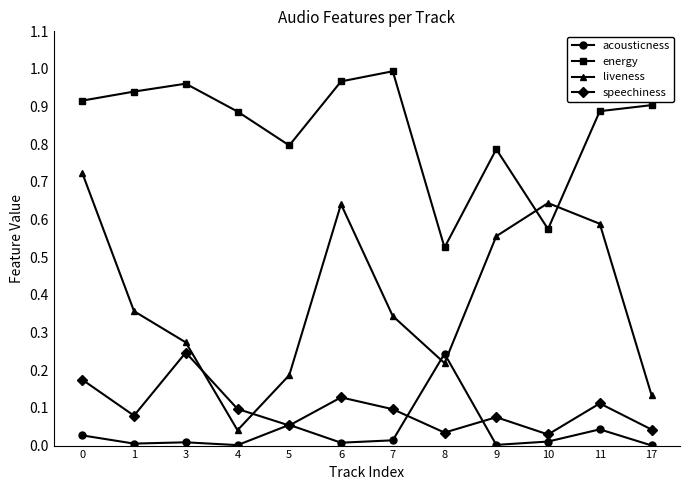

True or false: energy and speechiness cross at least once.

False